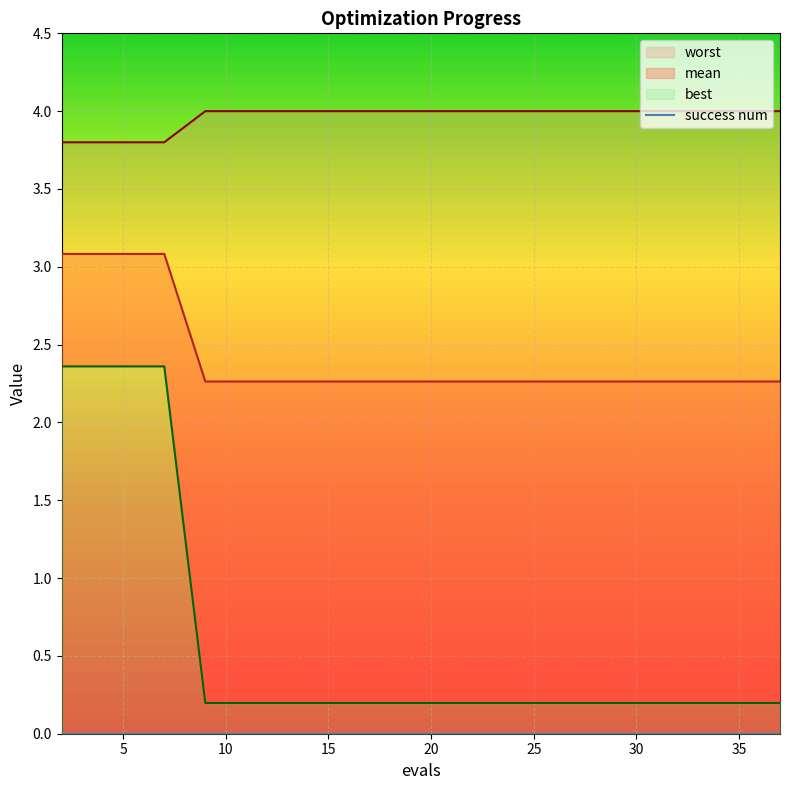

Is the value of mean at 17 greater than the value of best at 13?

Yes